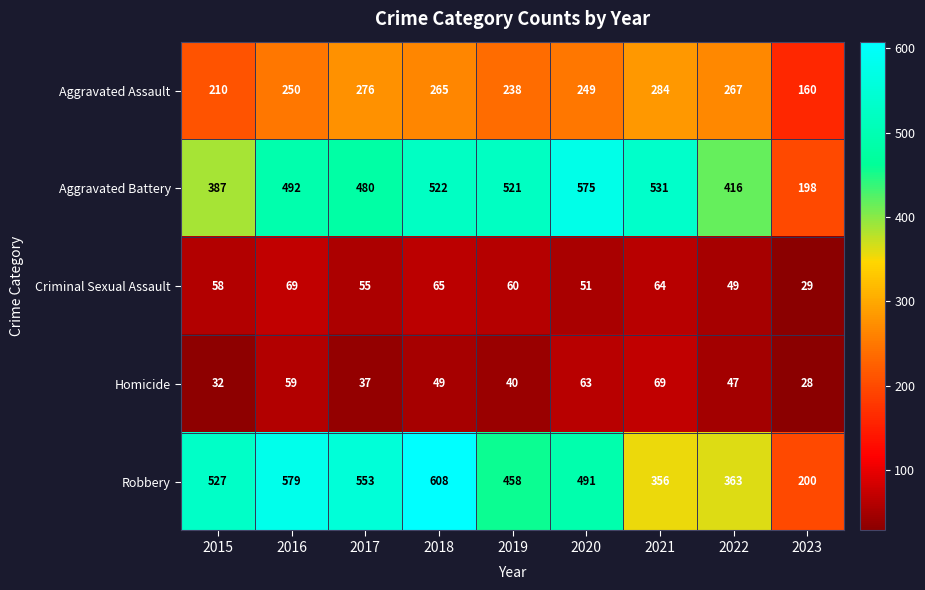

What is the average value of the Homicide series?

47